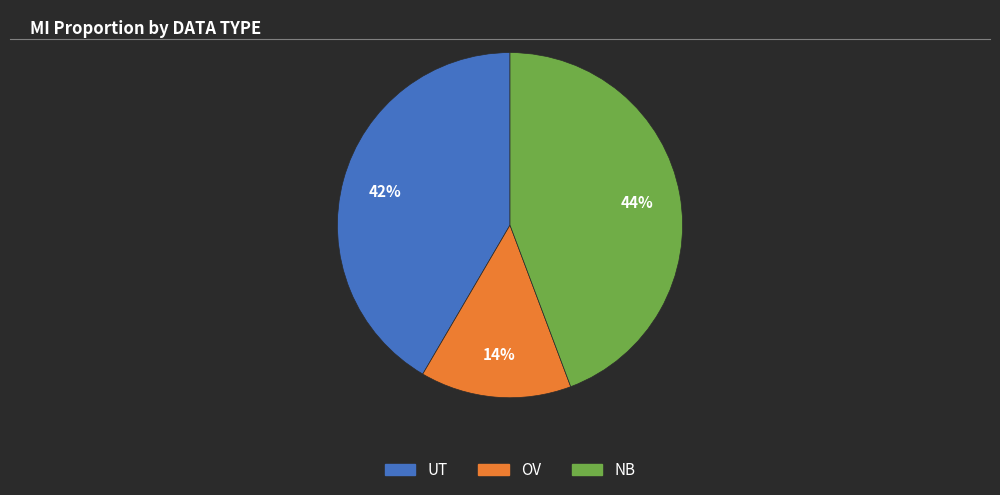

Which slice is the smallest?

OV